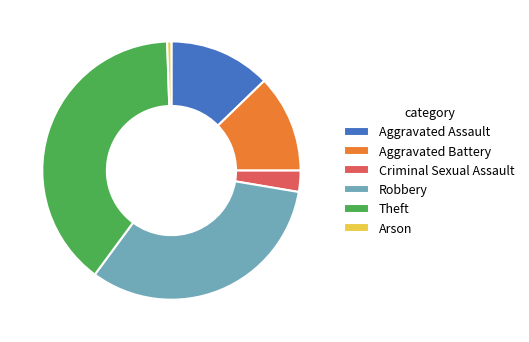

Do Aggravated Battery and Robbery together represent more than half of the pie?

No